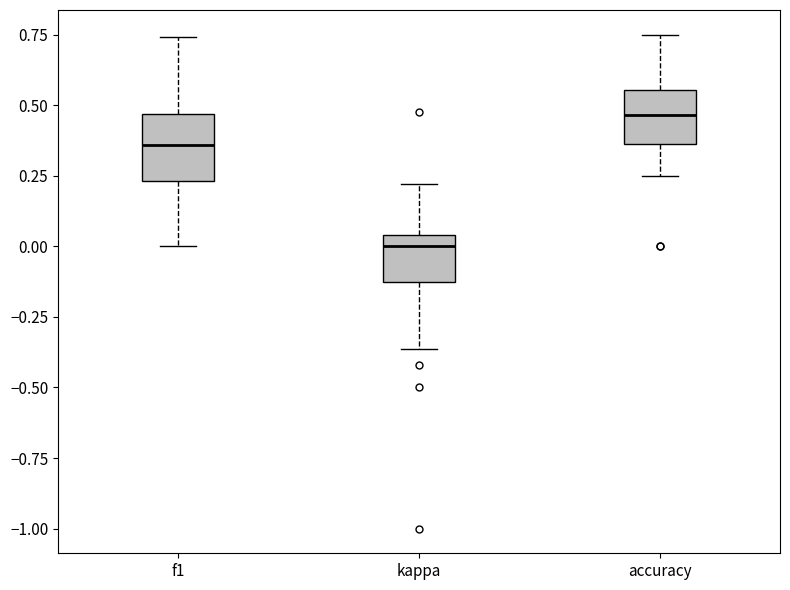

Reading left to right, read every box against the y-axis: the position of its median line, the range the box covers, and the ends of its whiskers. The values are not printed on the chart, so give them approximately, as read against the axis.

f1: median 0.35, box 0.25 to 0.45, whiskers 0.00 to 0.75
kappa: median 0.00, box -0.15 to 0.05, whiskers -0.35 to 0.20
accuracy: median 0.45, box 0.35 to 0.55, whiskers 0.25 to 0.75